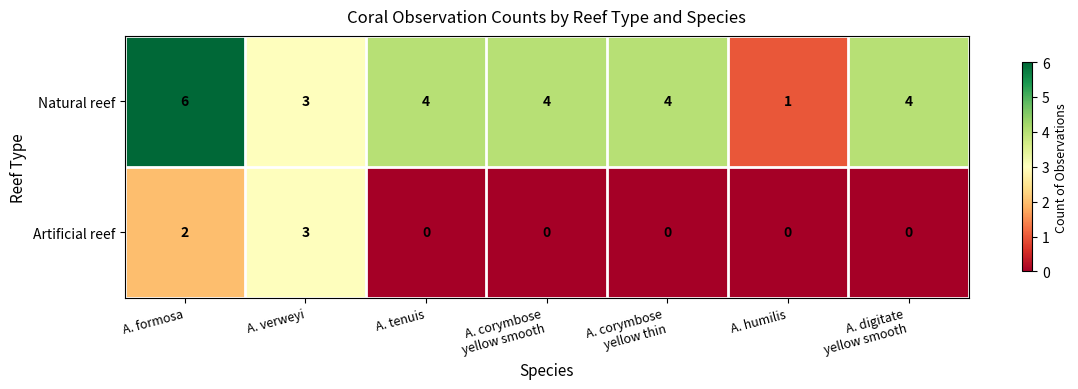

True or false: Artificial reef has a value of 3 at A. verweyi.

True